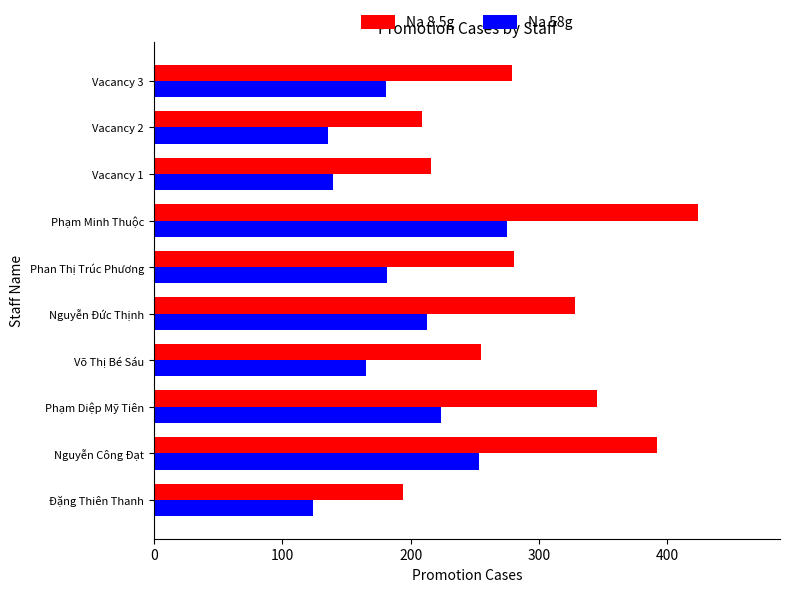

The value of Na 58g at Đặng Thiên Thanh is 53.9. True or false?

False